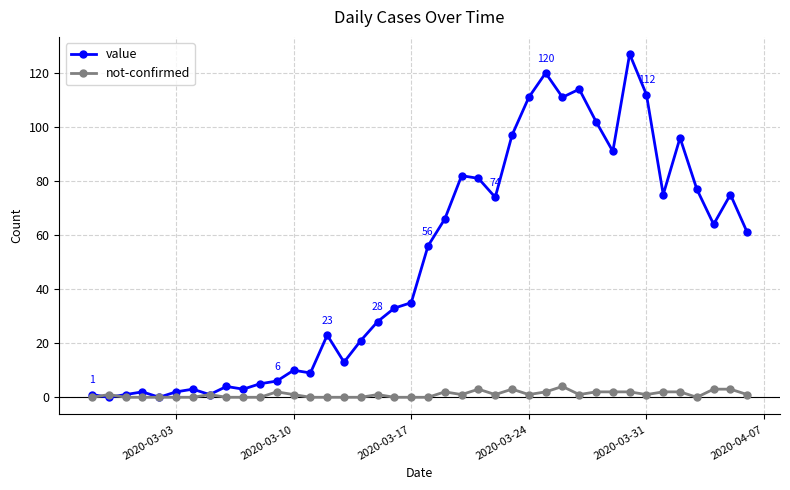

What are all the series names shown in the legend?

value, not-confirmed